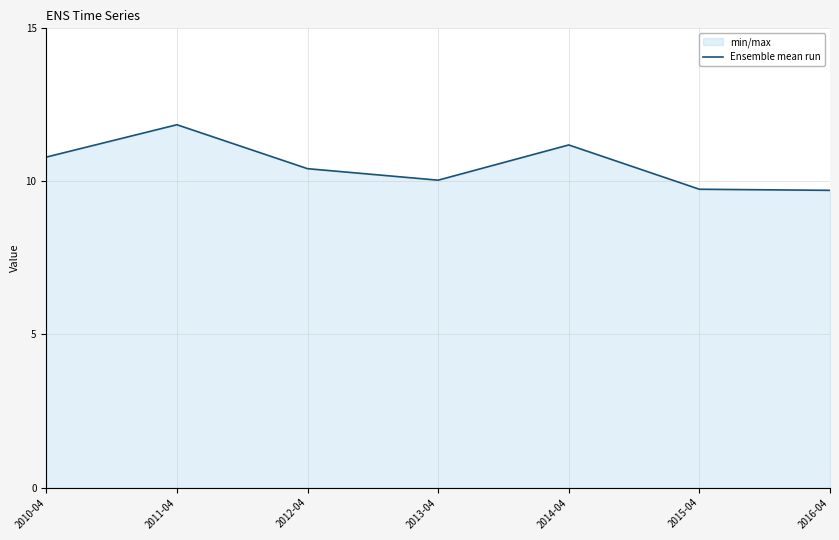

What is the approximate value at 2011-04?

11.9